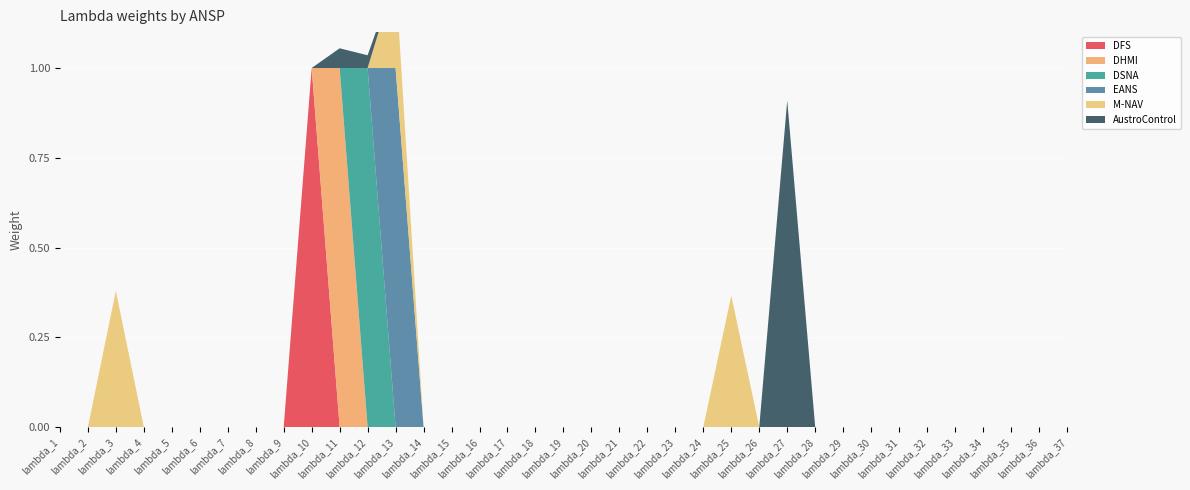

Reading right to left, transcribe all the data shown in this chart.

DFS: 0.0	0.0	0.0	0.0	0.0	0.0	0.0	0.0	0.0	0.0	0.0	0.0	0.0	0.0	0.0	0.0	0.0	0.0	0.0	0.0	0.0	0.0	0.0	0.0	0.0	0.0	0.0	1.0	0.0	0.0	0.0	0.0	0.0	0.0	0.0	0.0	0.0
DHMI: 0.0	0.0	0.0	0.0	0.0	0.0	0.0	0.0	0.0	0.0	0.0	0.0	0.0	0.0	0.0	0.0	0.0	0.0	0.0	0.0	0.0	0.0	0.0	0.0	0.0	0.0	1.0	0.0	0.0	0.0	0.0	0.0	0.0	0.0	0.0	0.0	0.0
DSNA: 0.0	0.0	0.0	0.0	0.0	0.0	0.0	0.0	0.0	0.0	0.0	0.0	0.0	0.0	0.0	0.0	0.0	0.0	0.0	0.0	0.0	0.0	0.0	0.0	0.0	1.0	0.0	0.0	0.0	0.0	0.0	0.0	0.0	0.0	0.0	0.0	0.0
EANS: 0.0	0.0	0.0	0.0	0.0	0.0	0.0	0.0	0.0	0.0	0.0	0.0	0.0	0.0	0.0	0.0	0.0	0.0	0.0	0.0	0.0	0.0	0.0	0.0	1.0	0.0	0.0	0.0	0.0	0.0	0.0	0.0	0.0	0.0	0.0	0.0	0.0
M-NAV: 0.0	0.0	0.0	0.0	0.0	0.0	0.0	0.0	0.0	0.0	0.0	0.0	0.4	0.0	0.0	0.0	0.0	0.0	0.0	0.0	0.0	0.0	0.0	0.0	0.3	0.0	0.0	0.0	0.0	0.0	0.0	0.0	0.0	0.0	0.4	0.0	0.0
AustroControl: 0.0	0.0	0.0	0.0	0.0	0.0	0.0	0.0	0.0	0.0	0.9	0.0	0.0	0.0	0.0	0.0	0.0	0.0	0.0	0.0	0.0	0.0	0.0	0.0	0.0	0.0	0.1	0.0	0.0	0.0	0.0	0.0	0.0	0.0	0.0	0.0	0.0